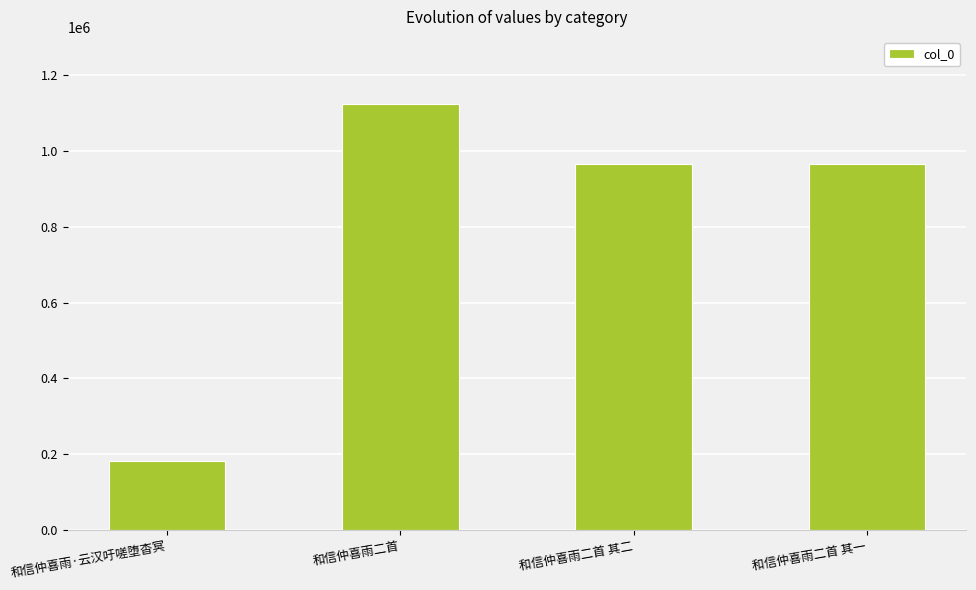

What is the difference between the values at 和信仲喜雨二首 其二 and 和信仲喜雨·云汉吁嗟堕杳冥?

783281